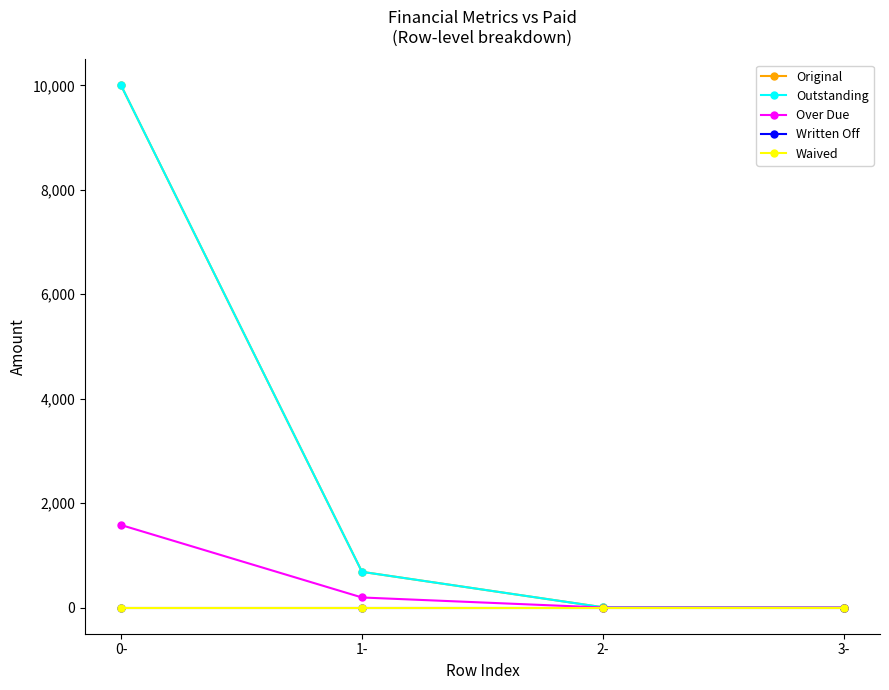

Rank the series by their maximum value, from lowest to highest.

Written Off, Waived, Over Due, Original, Outstanding